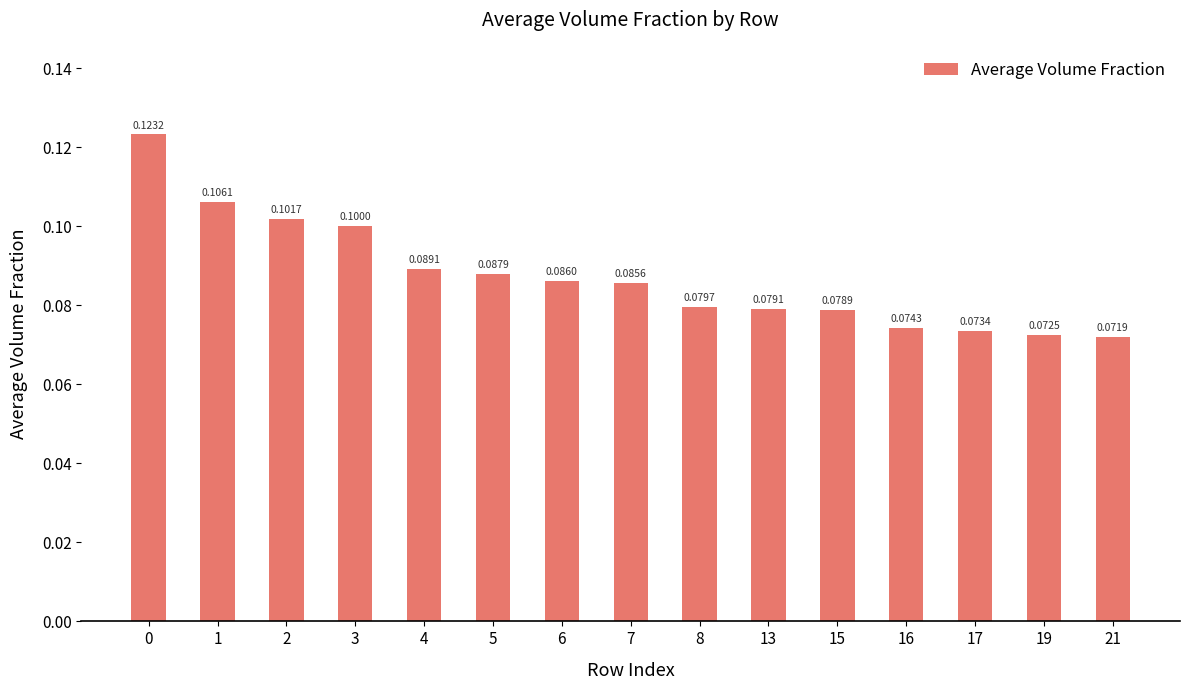

Rank the categories by value from highest to lowest.

0, 1, 2, 3, 4, 5, 6, 7, 8, 13, 15, 16, 17, 19, 21